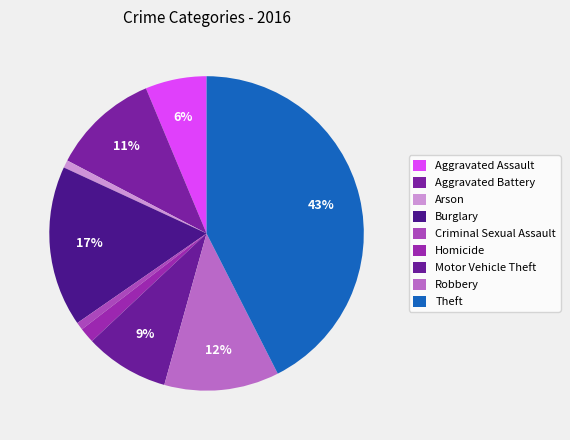

Is there a majority slice in this chart?

No